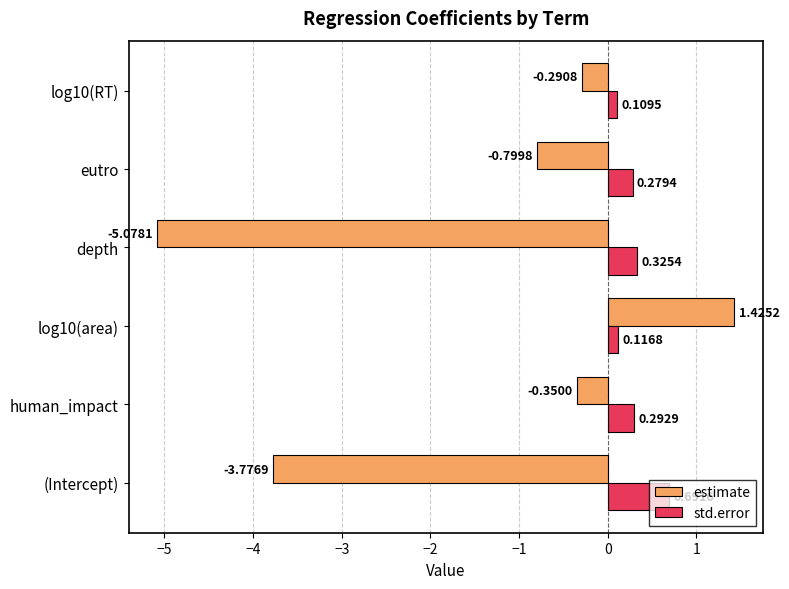

Which category has the lowest value in the estimate series?

depth